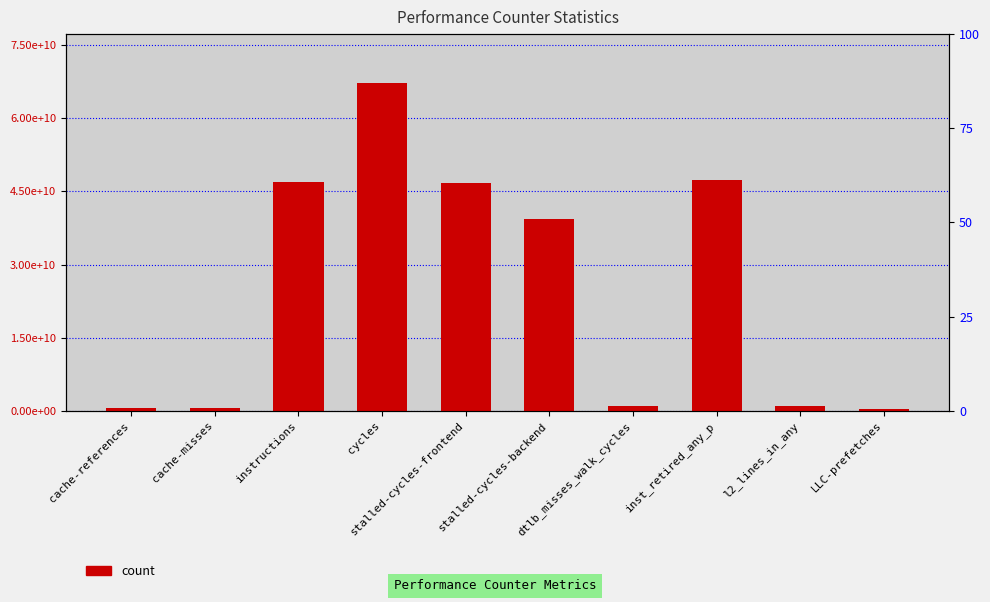

What is the value of the 2nd bar from the left?

563758873